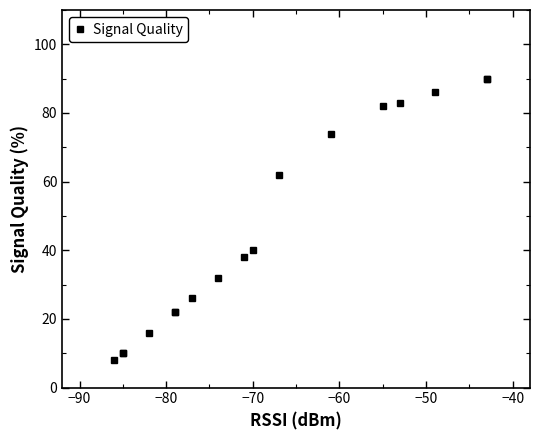

What is the greatest value displayed?

90